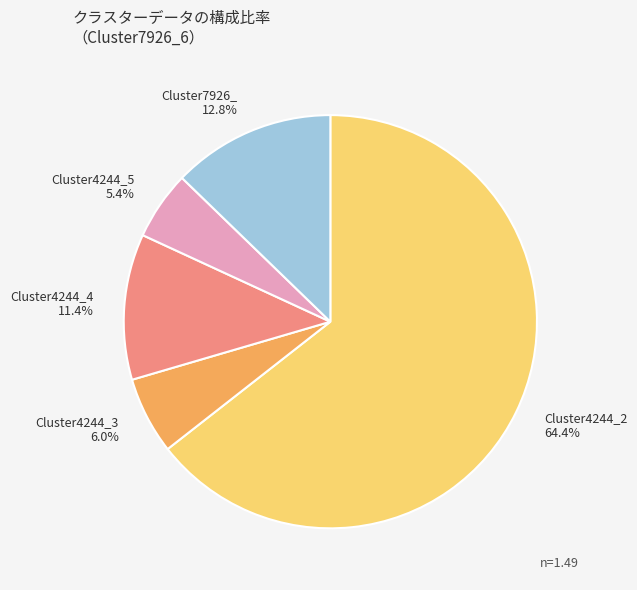

What is the majority slice?

Cluster4244_2 64.4%